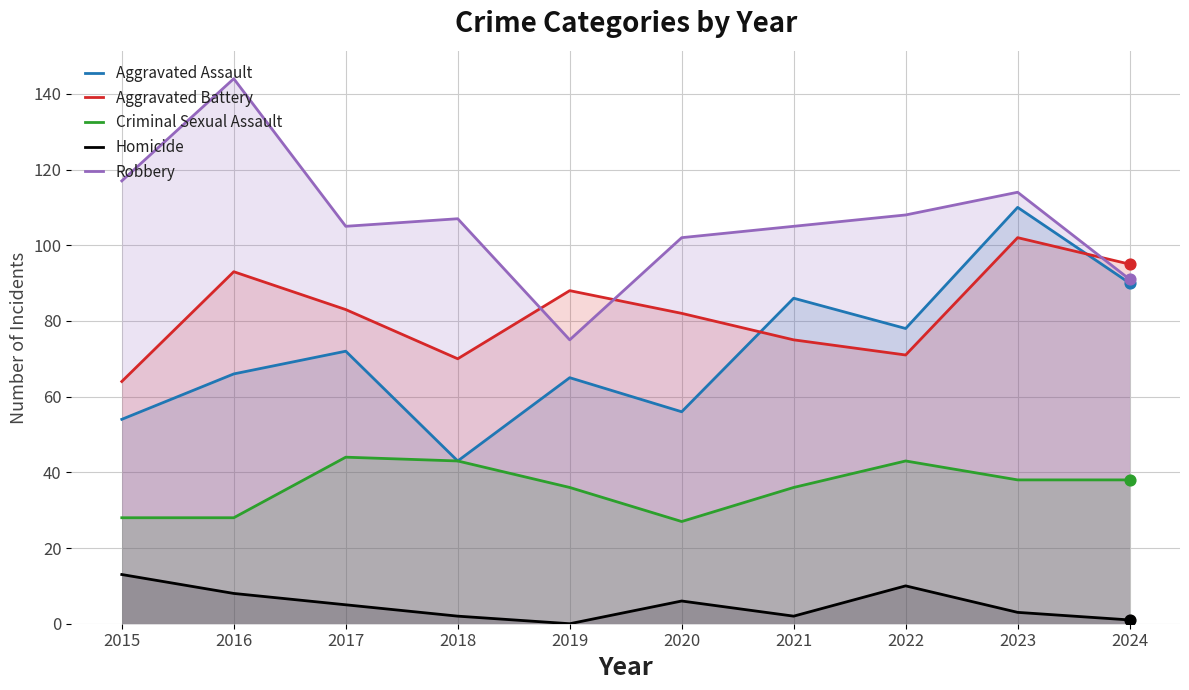

What are all the series names shown in the legend?

Aggravated Assault, Aggravated Battery, Criminal Sexual Assault, Homicide, Robbery